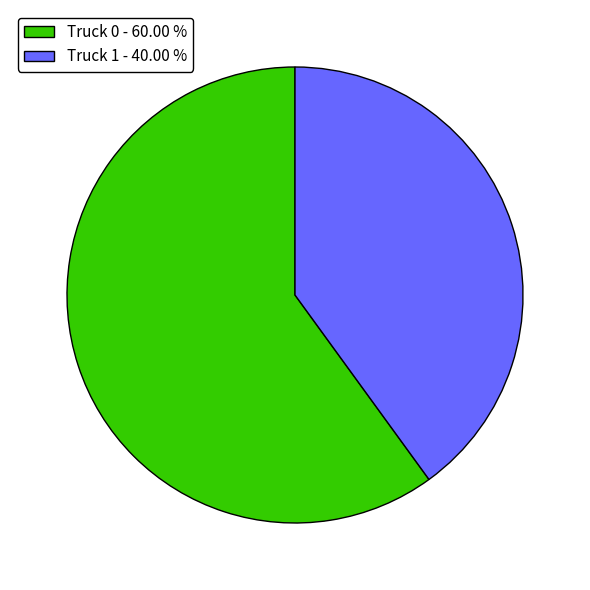

What is the ratio of the value at Truck 0 - 60.00 % to the value at Truck 1 - 40.00 %?

1.5